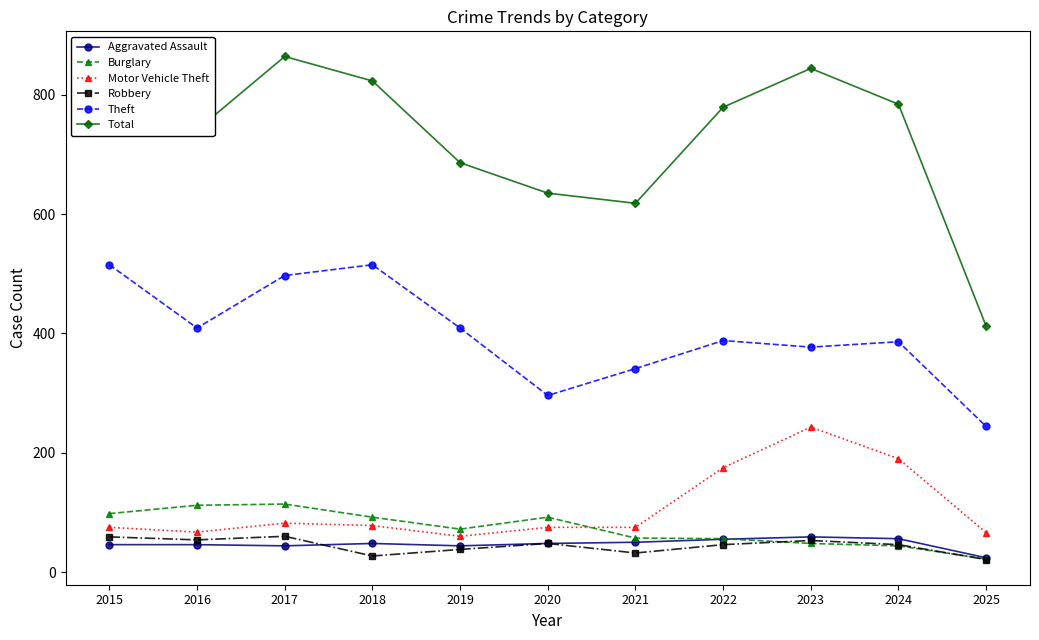

True or false: Motor Vehicle Theft has a value of 67 at 2016.

True